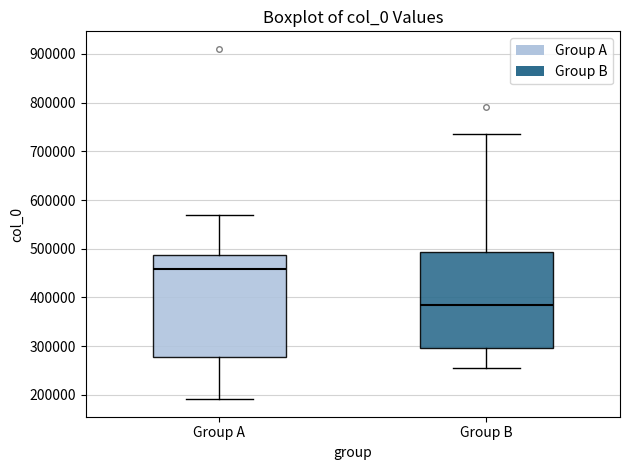

Reading left to right, transcribe this box plot: for each box, give where its median line is, the range the box spans, and where its two whiskers end, as read against the y-axis. The values are not printed on the chart, so give them approximately, as read against the axis.

Group A: median 460000, box 280000 to 490000, whiskers 190000 to 570000
Group B: median 380000, box 300000 to 490000, whiskers 250000 to 740000